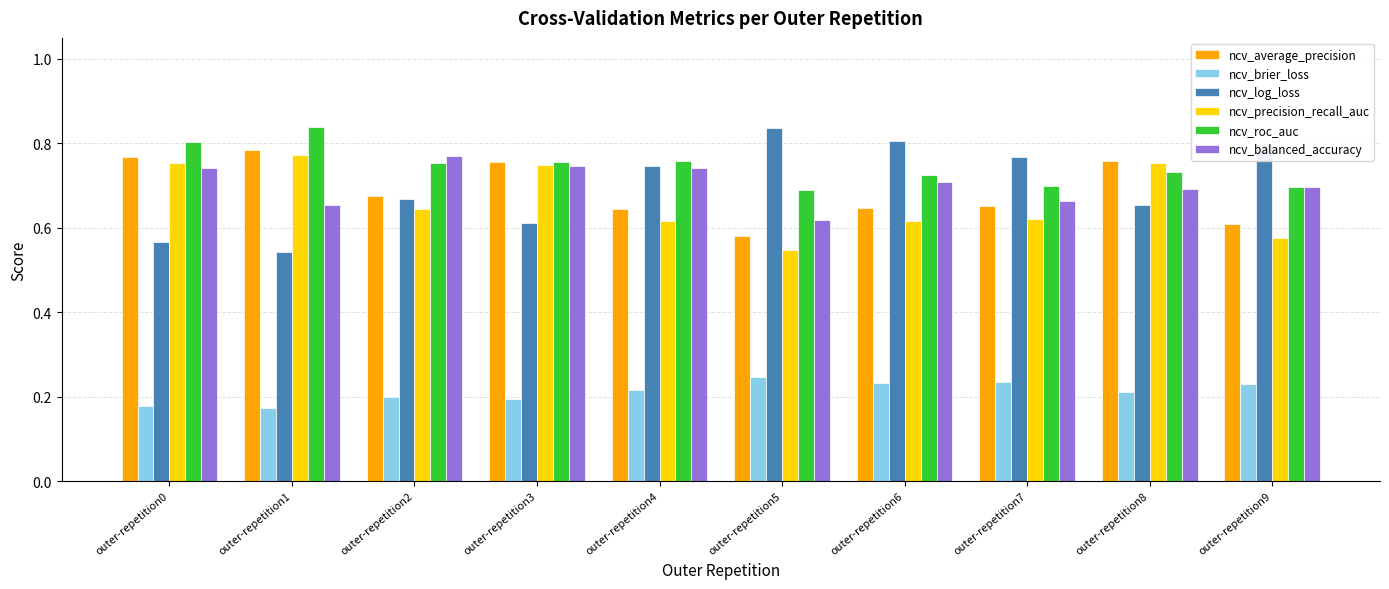

What is the sum of all ncv_roc_auc values?

7.4